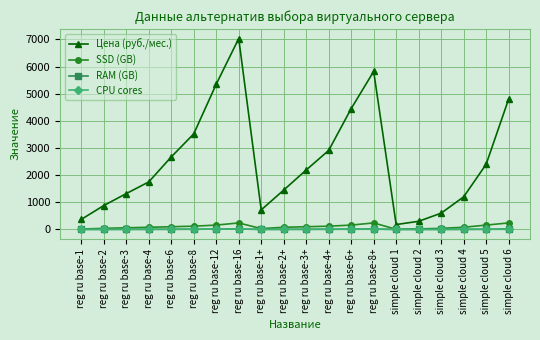

What is the difference between the maximum and second lowest values in the Цена (руб./мес.) series?

6730.0